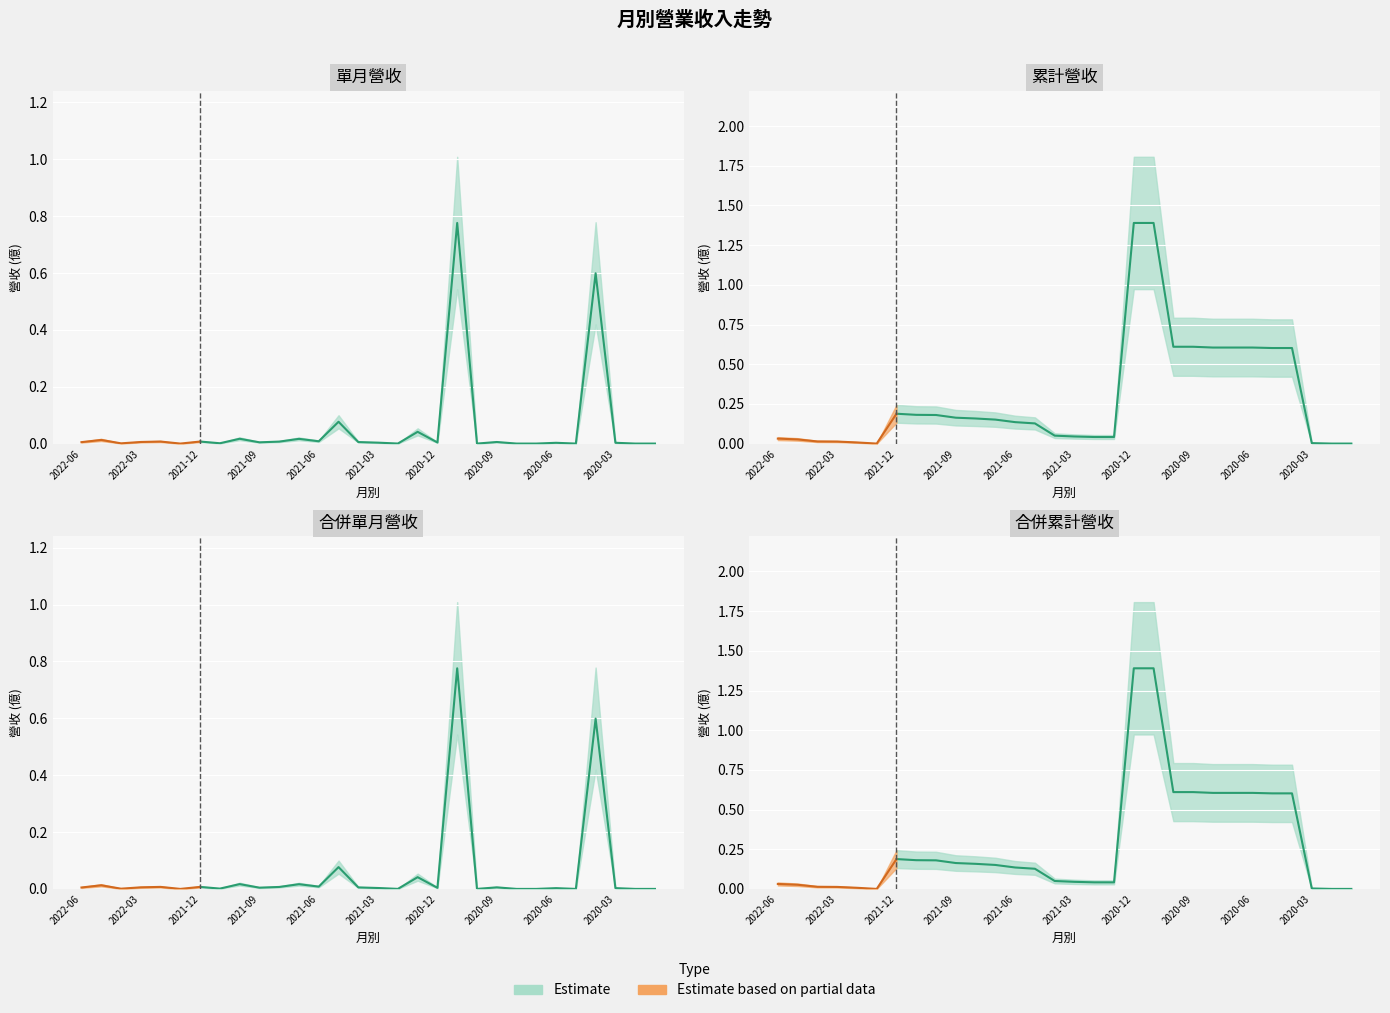

True or false: 合併累計營收(億) and 合併單月營收(億) cross at least once.

False